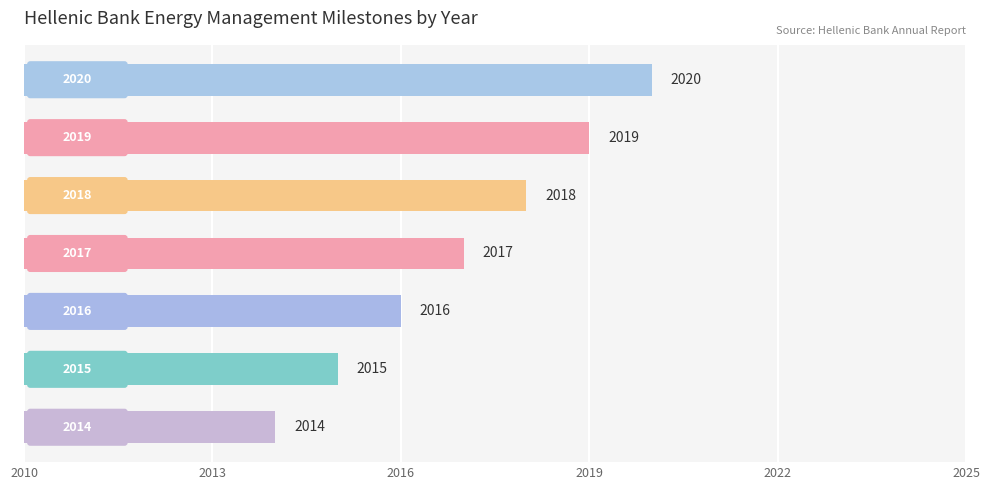

What is the difference between the second highest and minimum values?

5